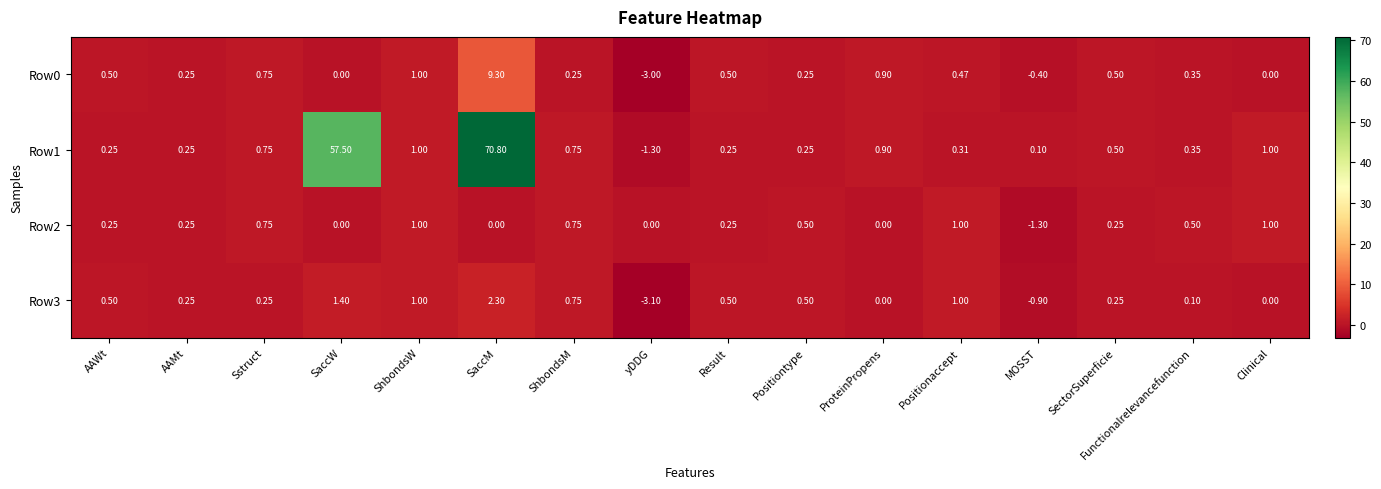

Where does the Row0 series first go above 0?

AAWt